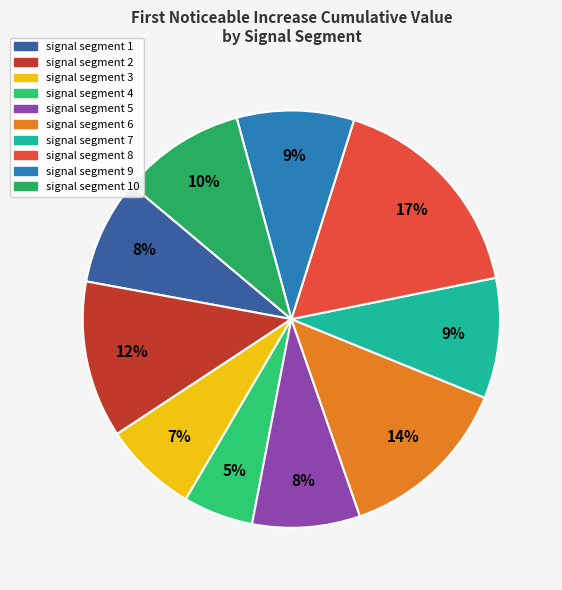

Which category has the biggest portion of the pie?

signal segment 8